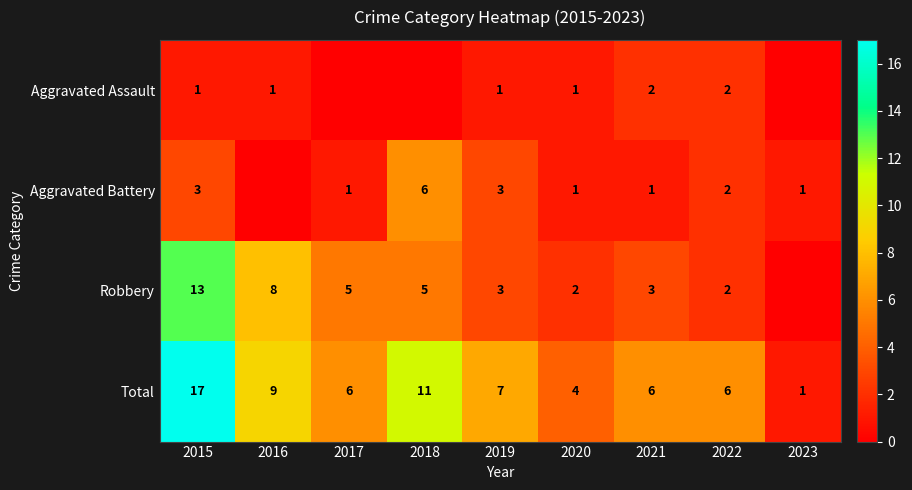

What is the difference between the second highest and minimum values in the Total series?

10